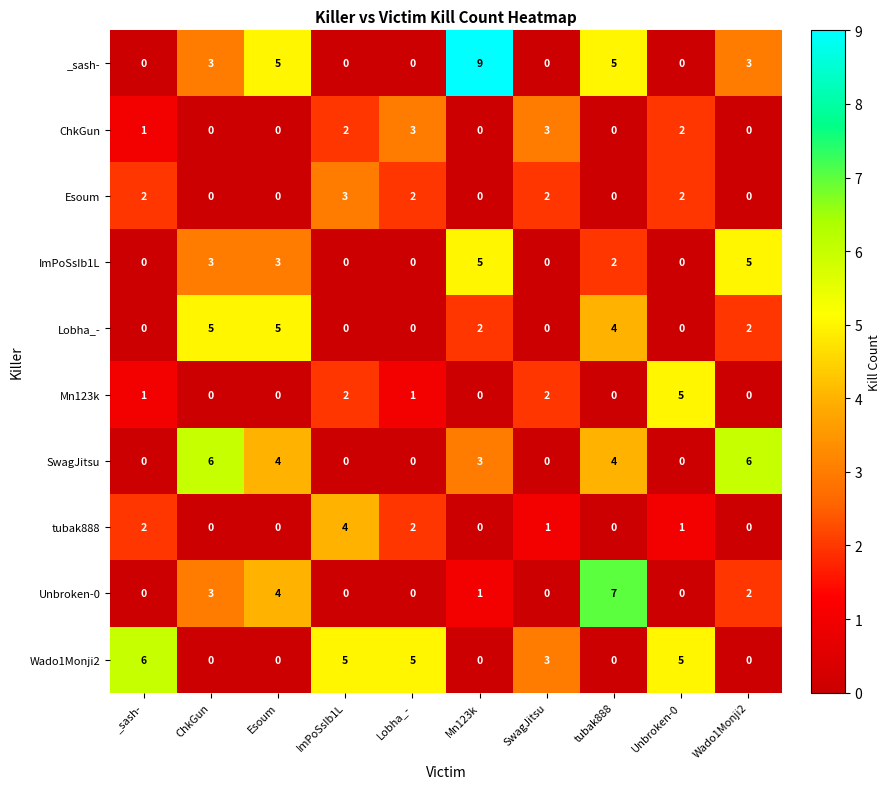

Which series has the largest total across all categories?

_sash-